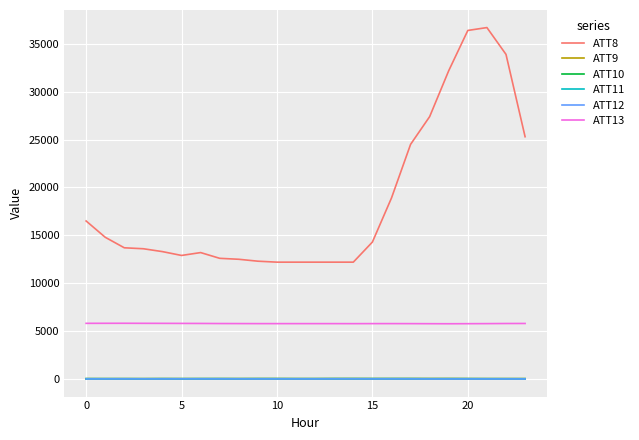

True or false: ATT13 and ATT8 intersect in this chart.

False